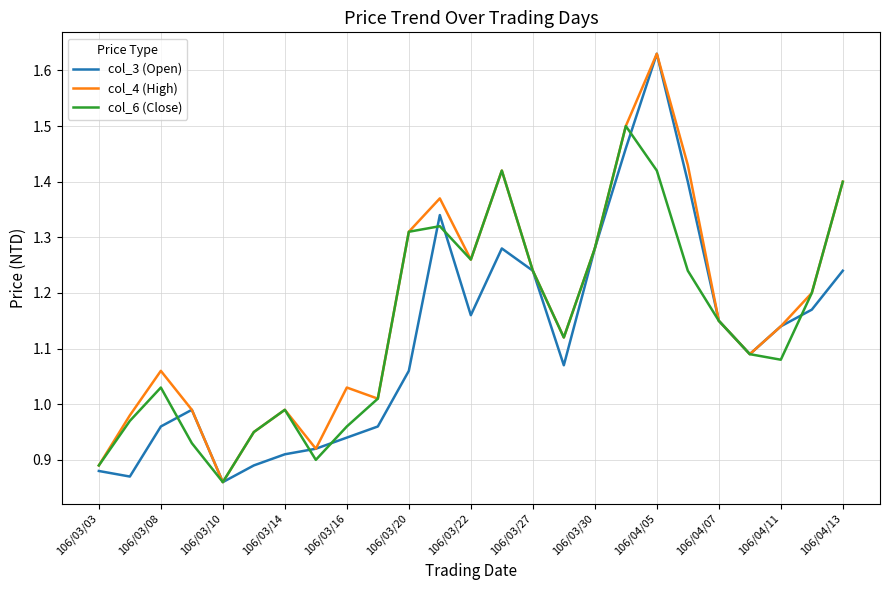

True or false: col_4 (High) and col_3 (Open) intersect in this chart.

False